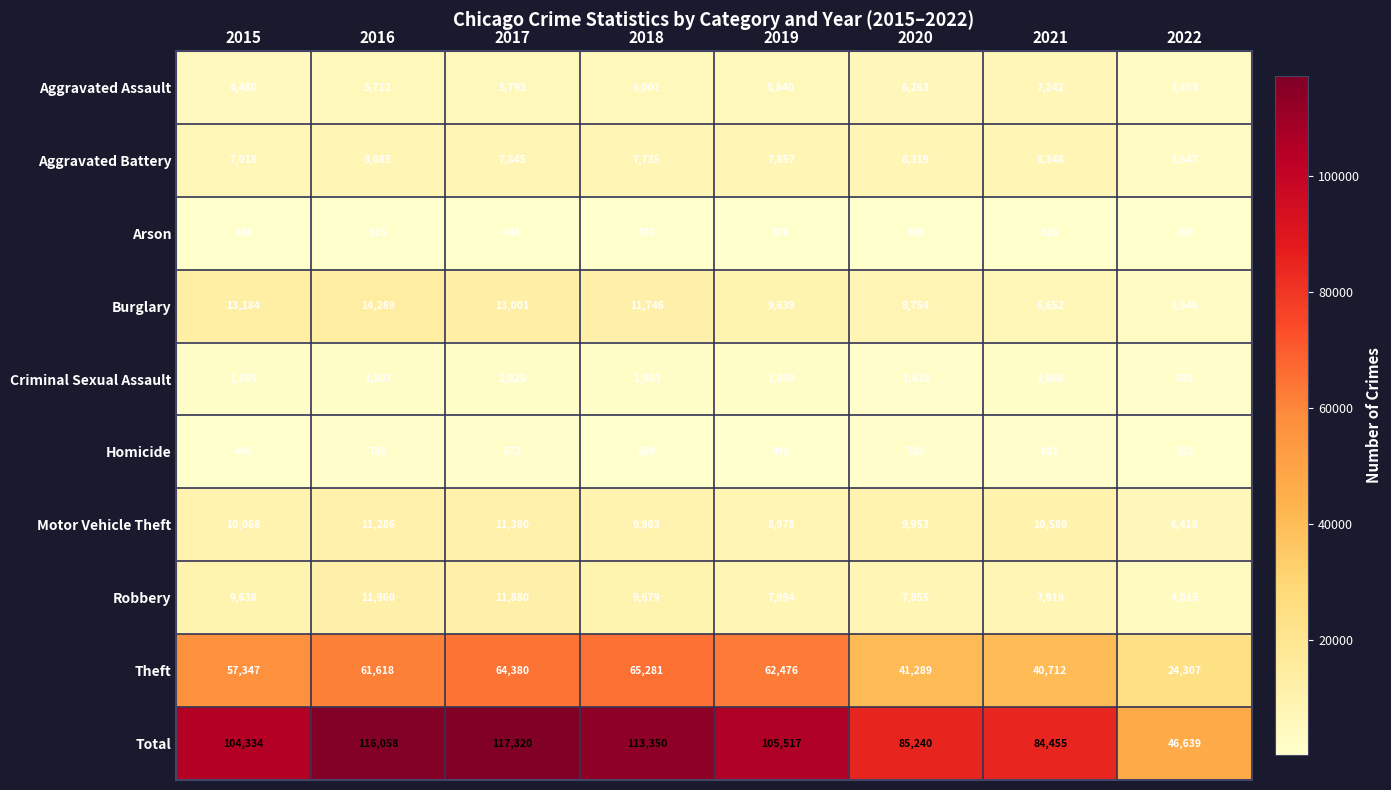

Between 2017 and 2019, which series saw the biggest shift?

Total